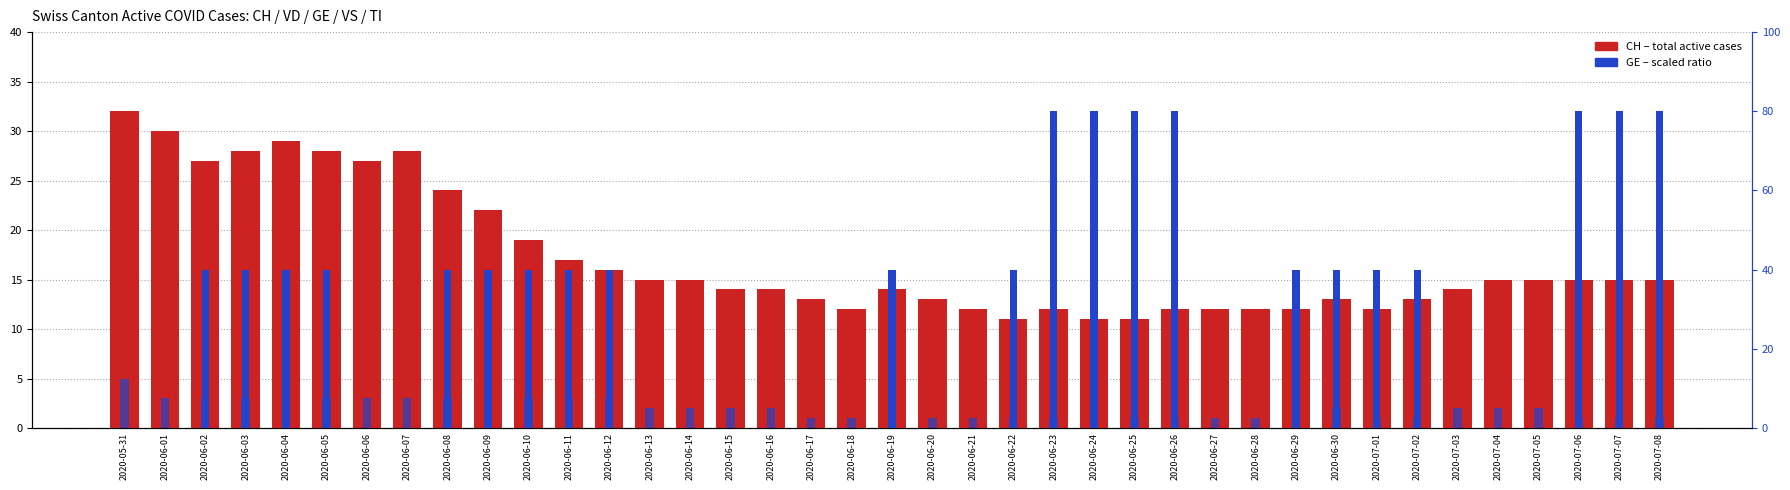

Where does the CH (active cases) series first go above 15?

2020-05-31